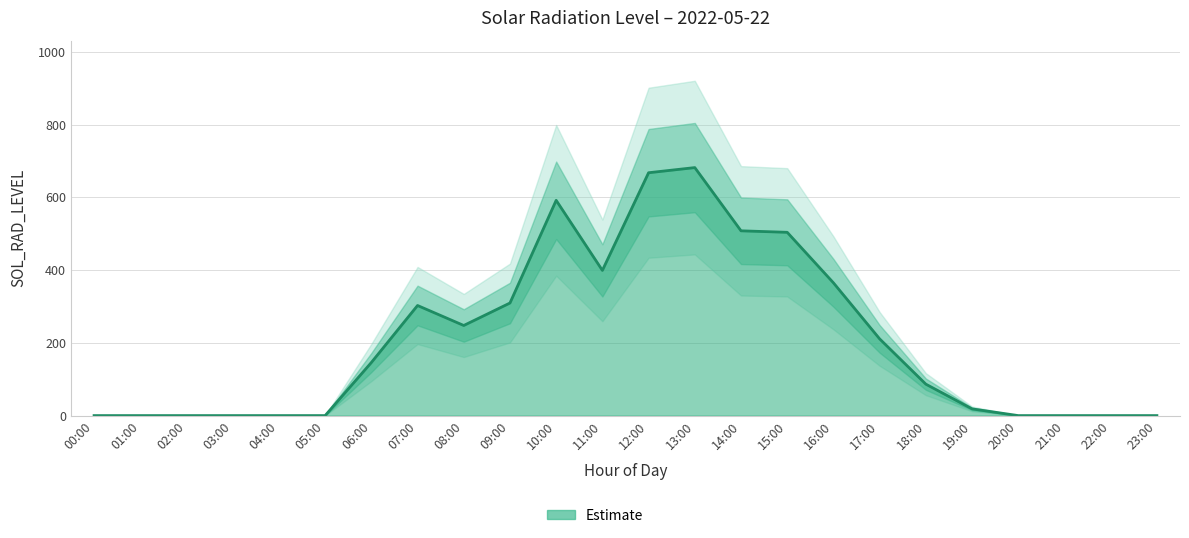

Where is the data nearest to the value 340?

16:00